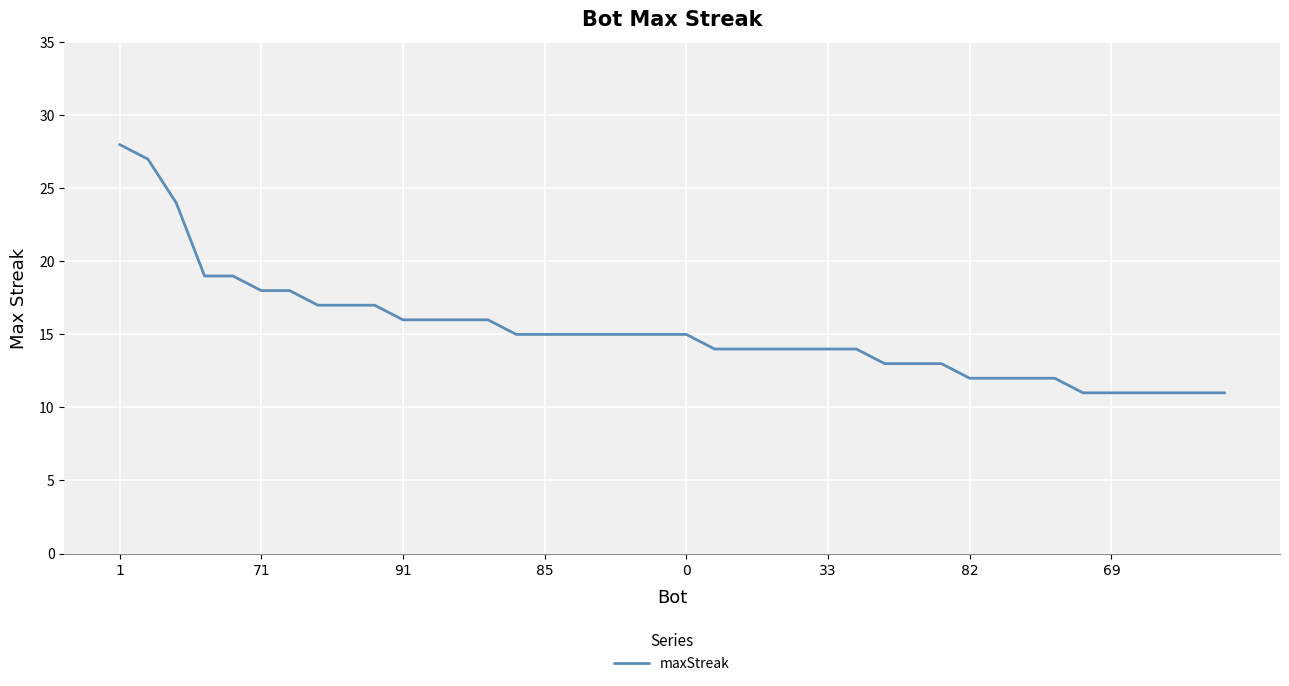

What is the difference between the maximum and minimum values?

17